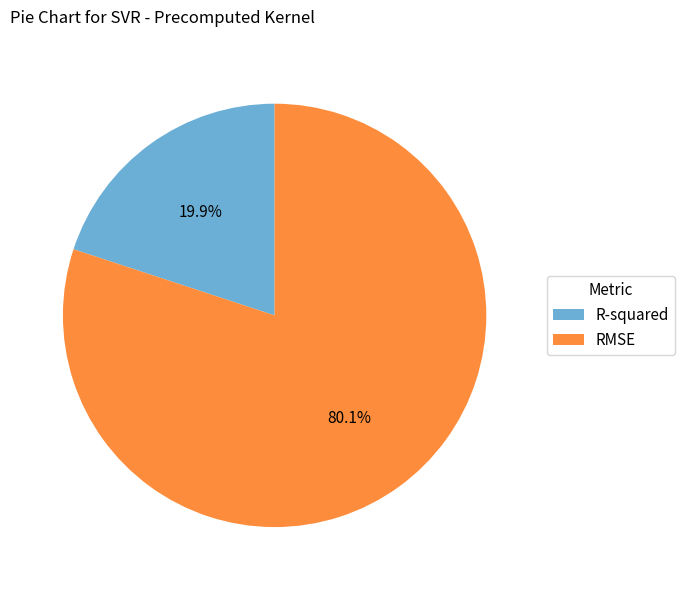

Which slice is the smallest?

R-squared